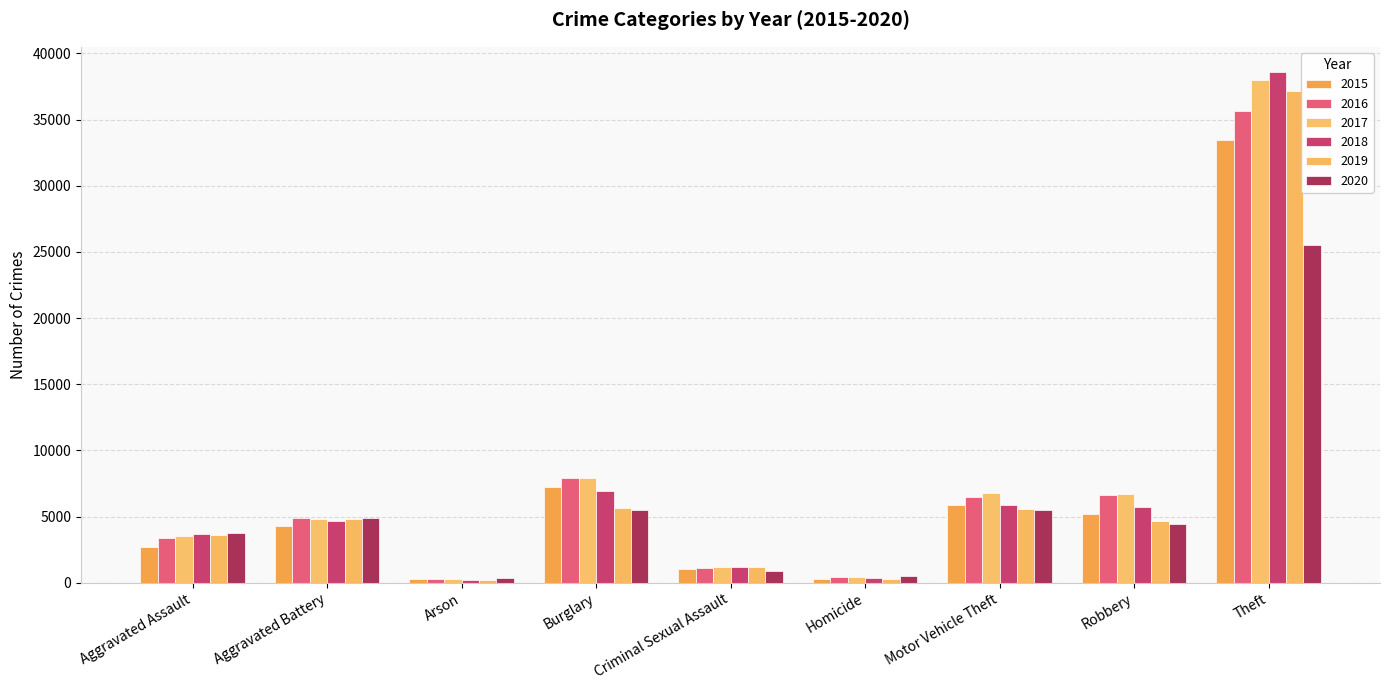

Reading left to right, transcribe all the data shown in this chart.

2015: 2679	4253	260	7202	1047	286	5895	5227	33472
2016: 3407	4890	314	7901	1135	433	6458	6649	35668
2017: 3559	4809	280	7878	1191	425	6785	6719	37985
2018: 3692	4631	223	6937	1191	355	5880	5747	38574
2019: 3609	4799	216	5650	1152	301	5543	4691	37125
2020: 3728	4892	339	5497	906	473	5480	4444	25535